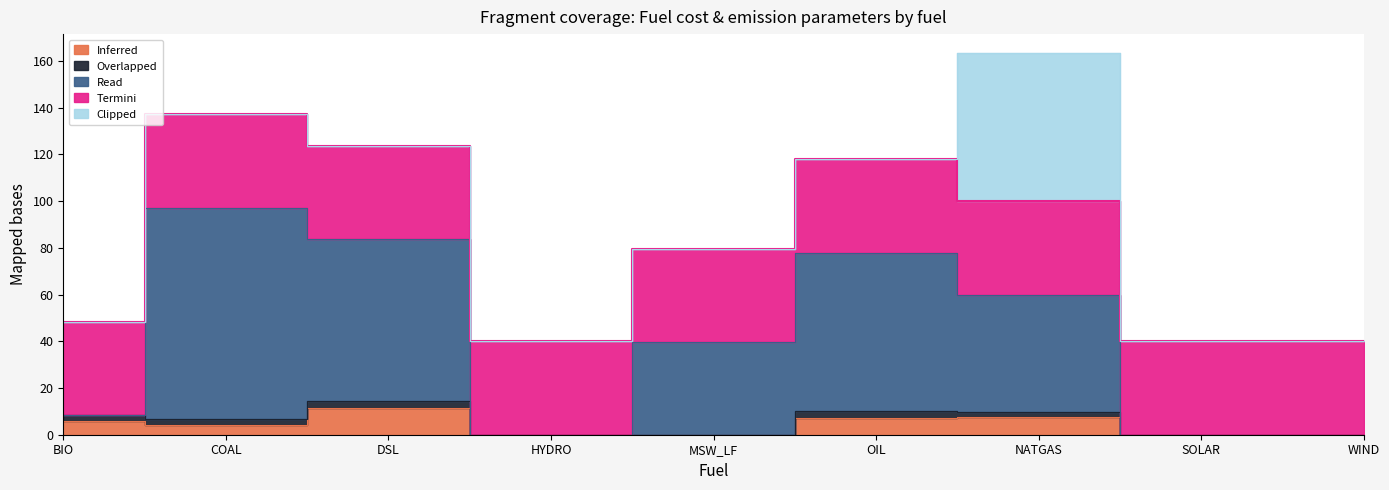

What is the maximum value shown in the chart?

90.4